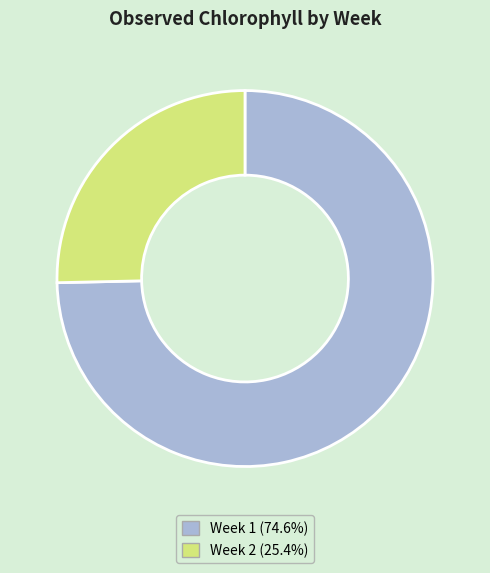

Rank the categories by value from highest to lowest.

Week 1, Week 2